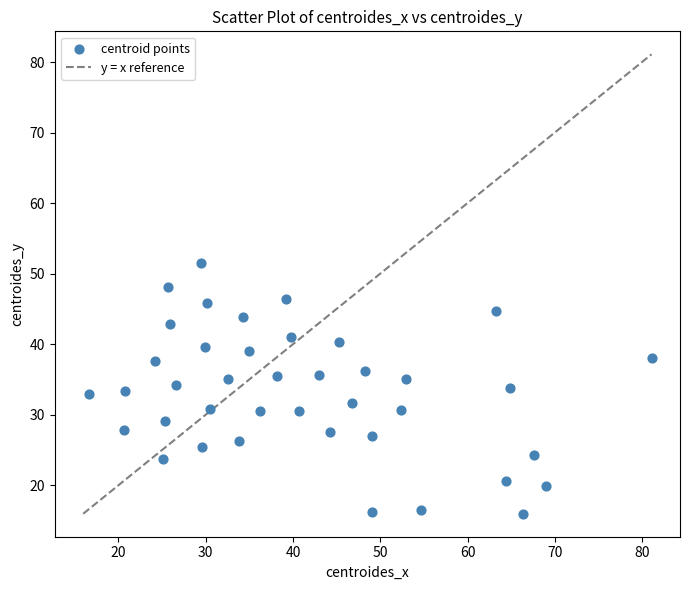

What is the range of Y values (max minus min)?

35.5